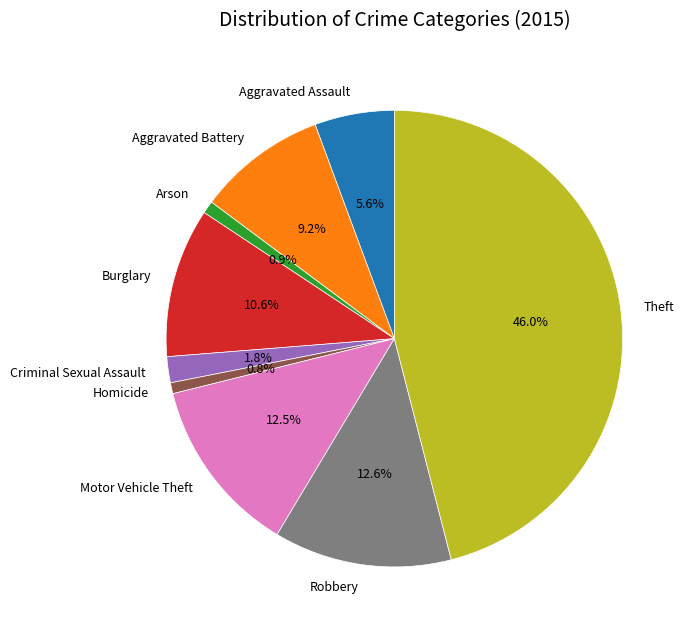

To the nearest percent, what percentage of the pie is Criminal Sexual Assault?

2%